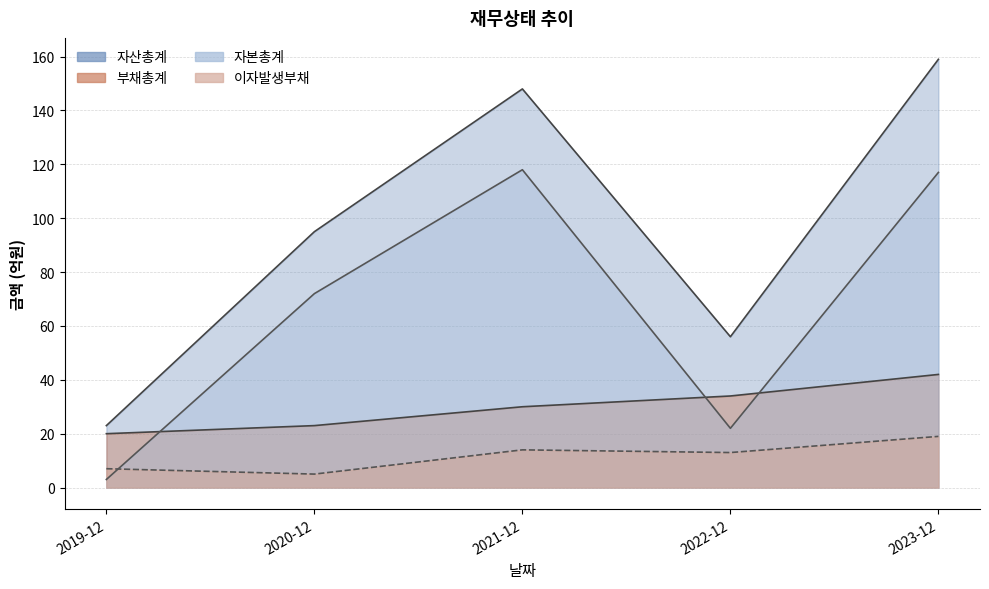

Between 2019-12 and 2022-12, which series saw the biggest shift?

자산총계